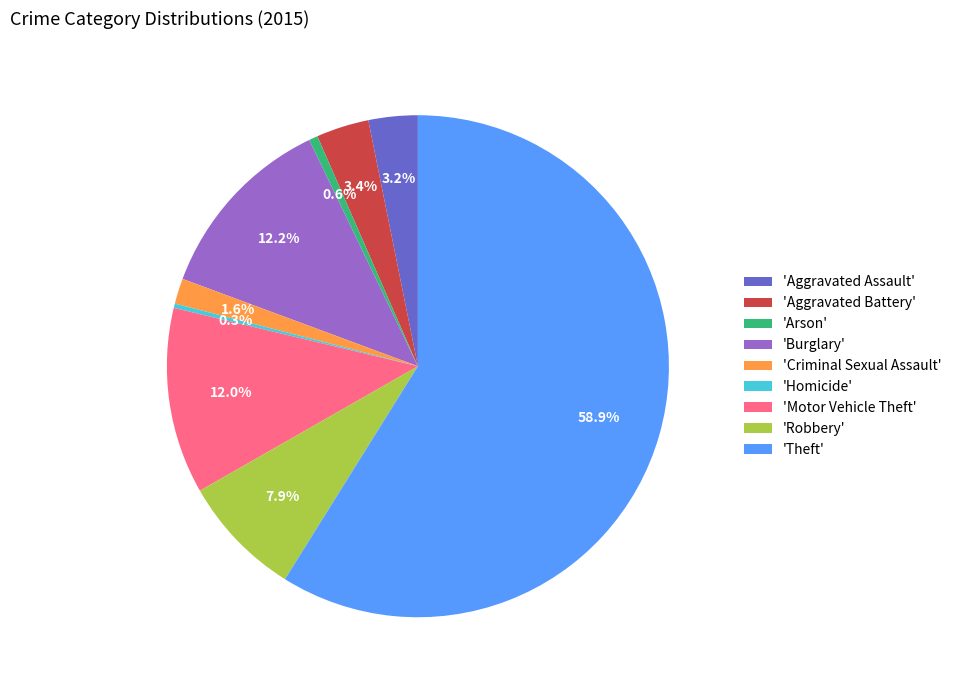

What is the majority slice?

'Theft'